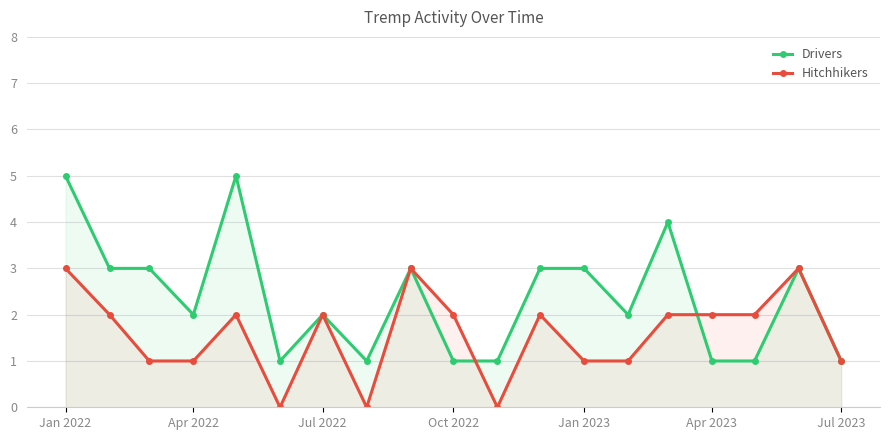

How many lines are shown in the chart?

2